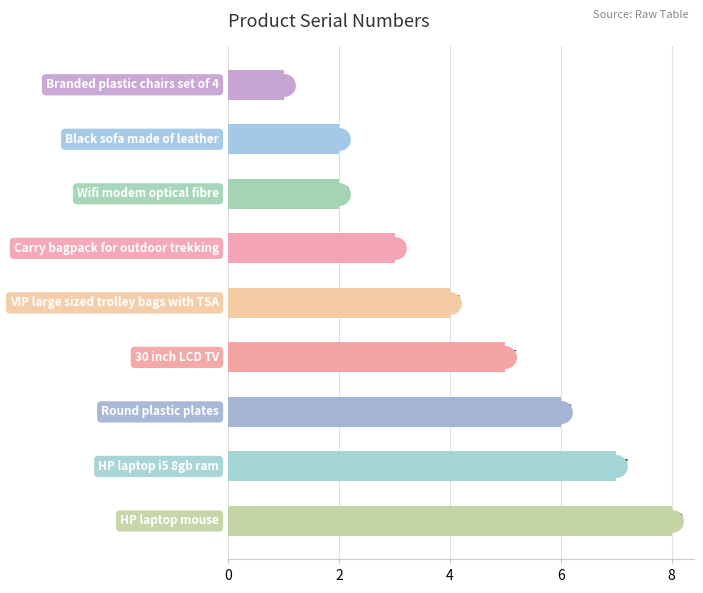

What is the maximum value shown in the chart?

8